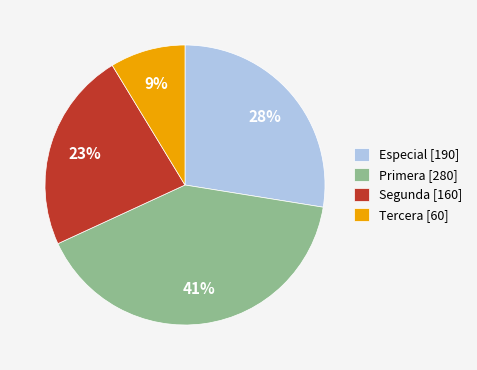

Rank the categories by value from highest to lowest.

Primera, Especial, Segunda, Tercera